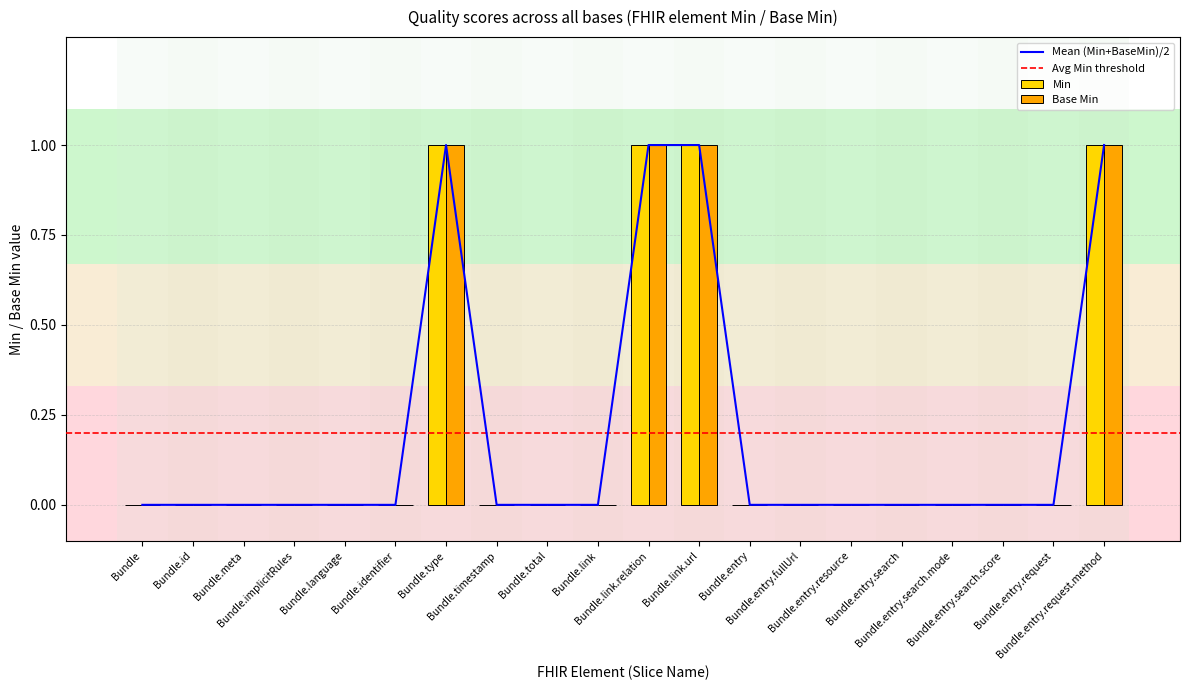

How many distinct data groups are displayed?

2